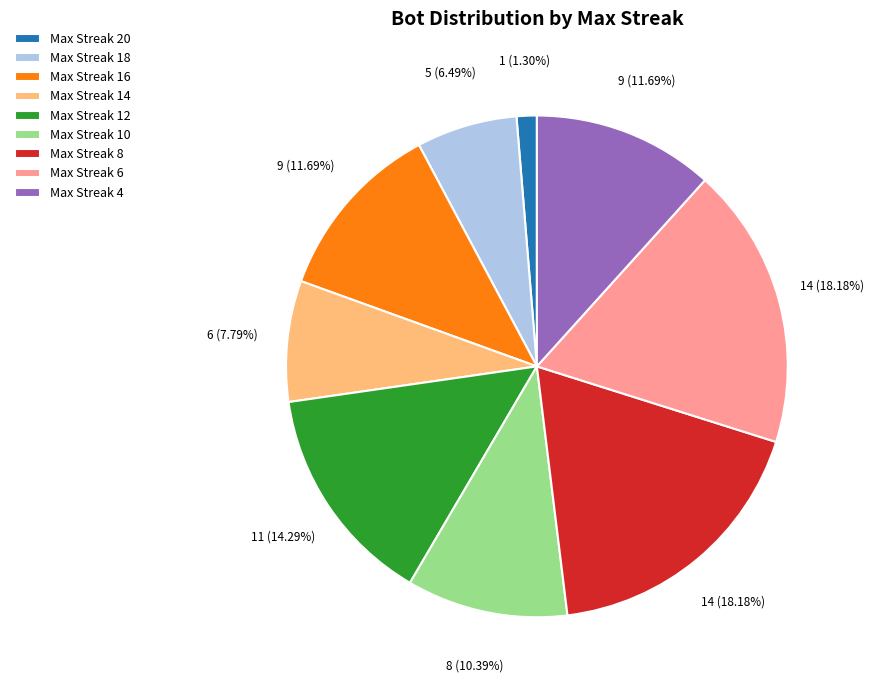

Does any single category account for the majority?

No